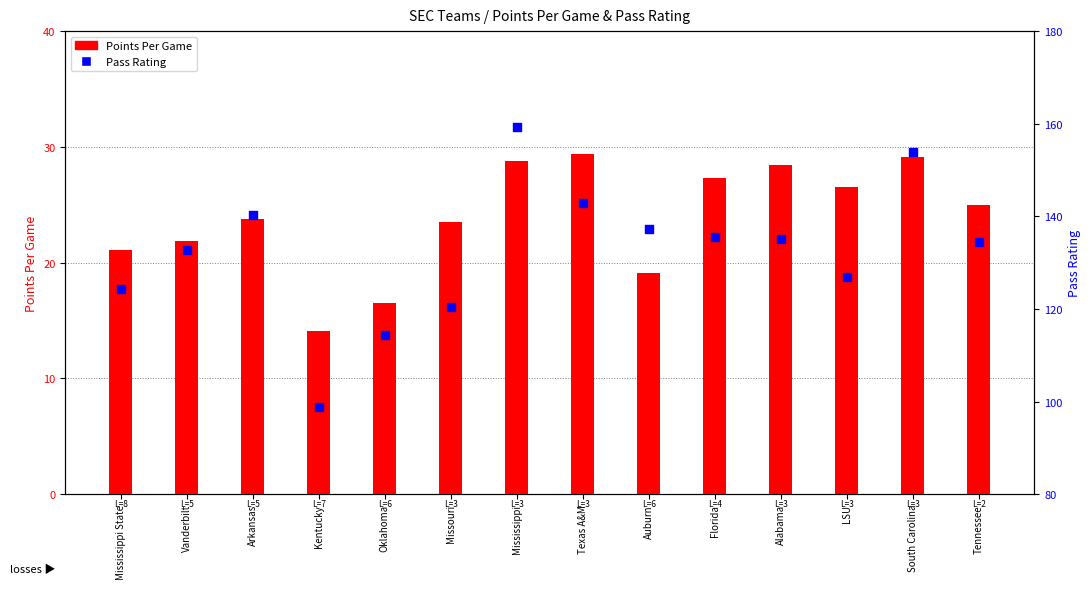

Which series reaches the maximum Y coordinate?

Pass Rating